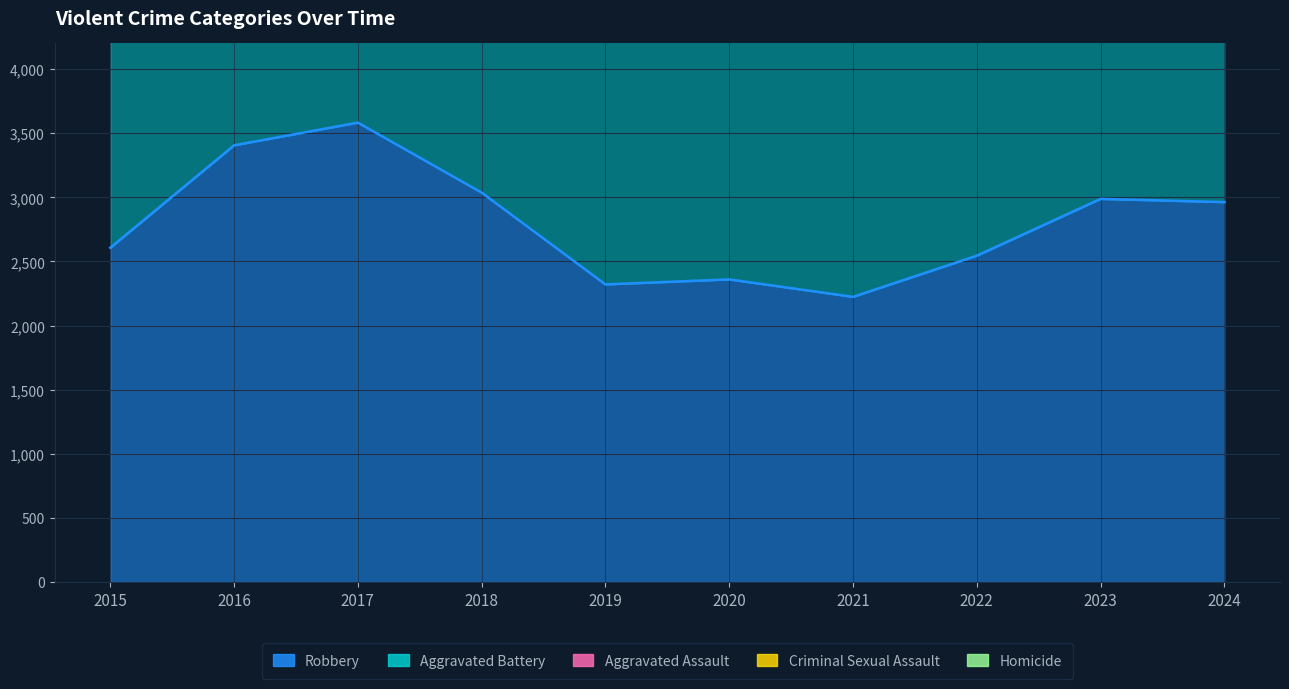

At which category does the chart reach its peak across all series?

2017